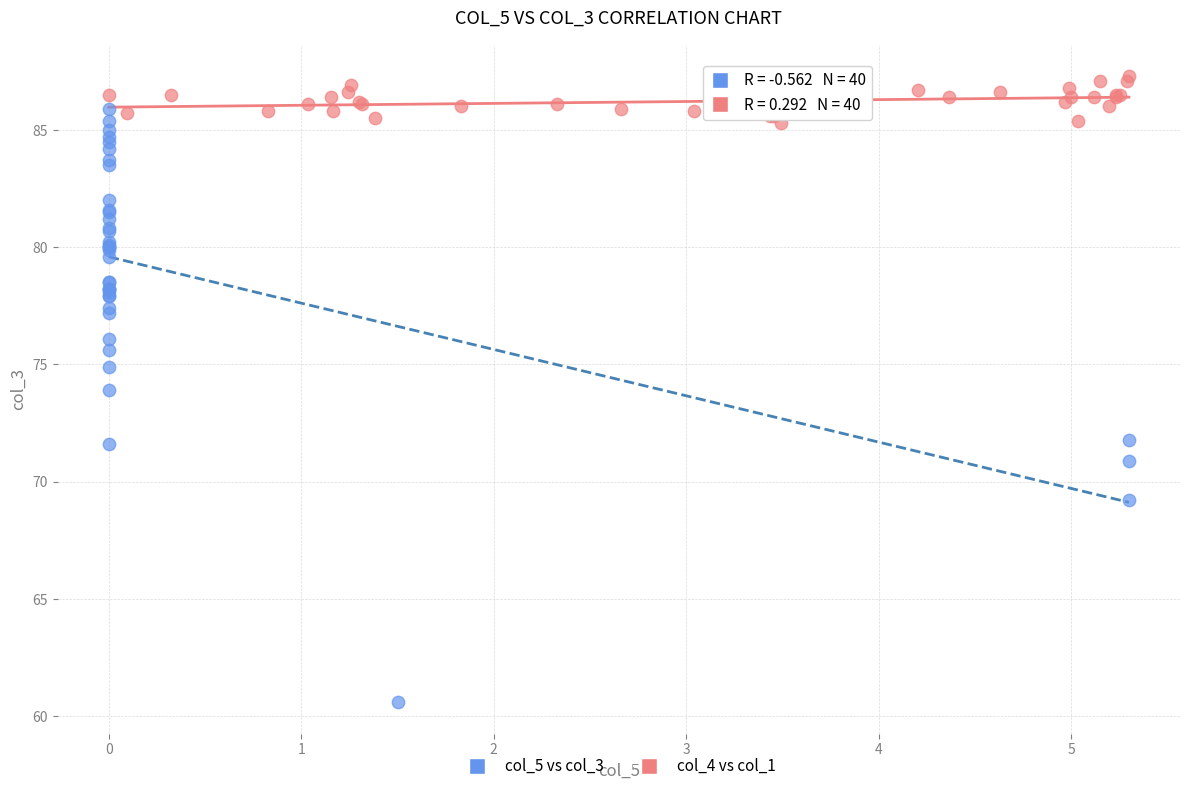

What are all the series names shown in the legend?

col_5 vs col_3, col_4 vs col_1